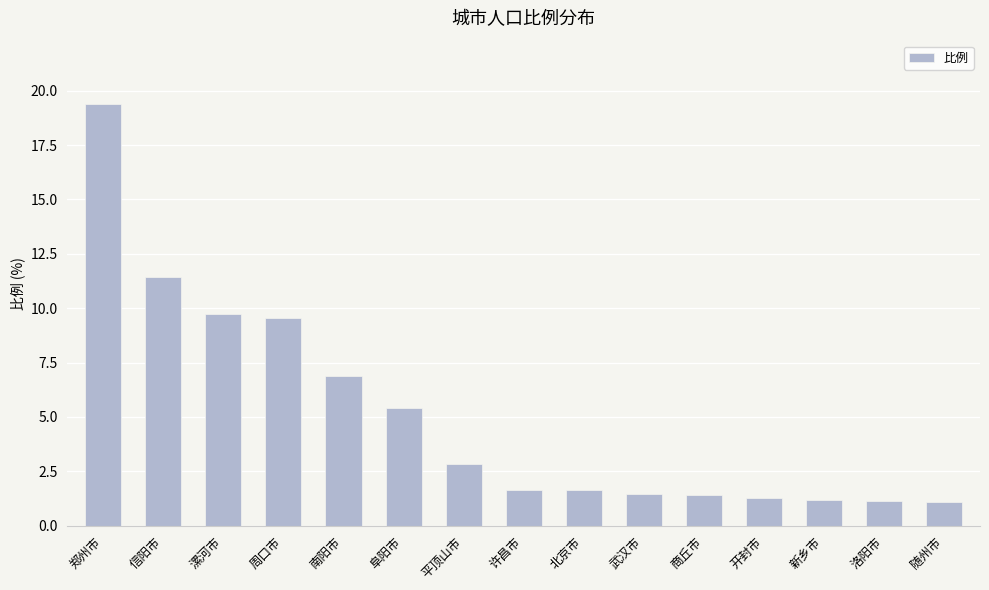

What is the smallest value displayed?

1.1